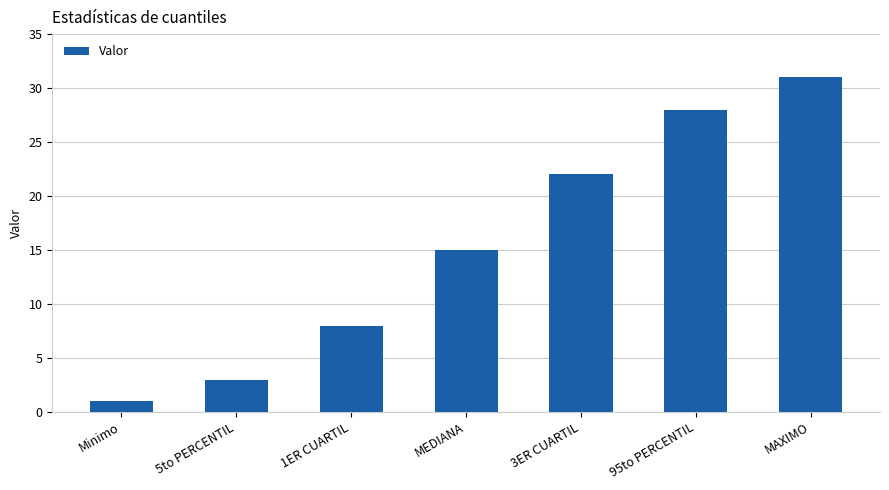

Are the bars horizontal?

No